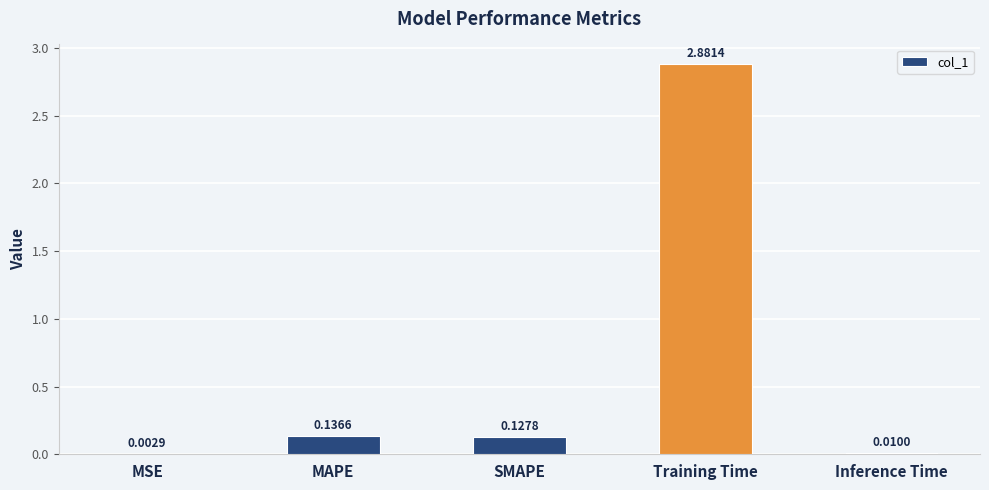

At which category does the chart reach its peak across all series?

Training Time